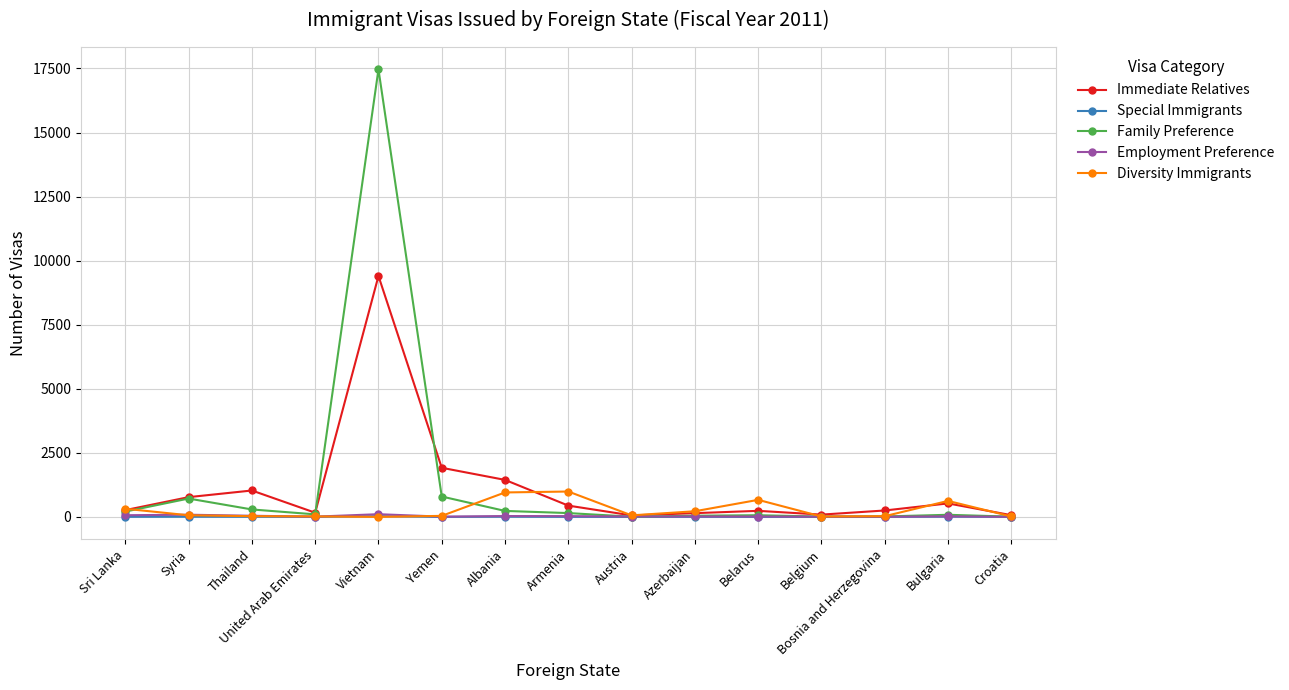

Is it true that Diversity Immigrants equals 28 at Thailand?

True